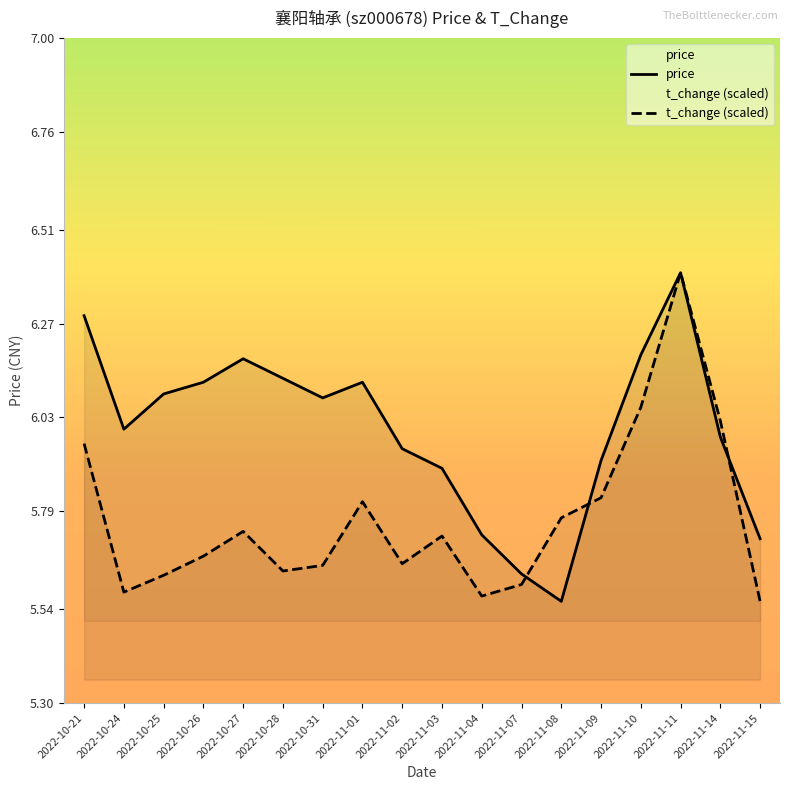

What is the sum of all t_change (scaled) values?

103.9